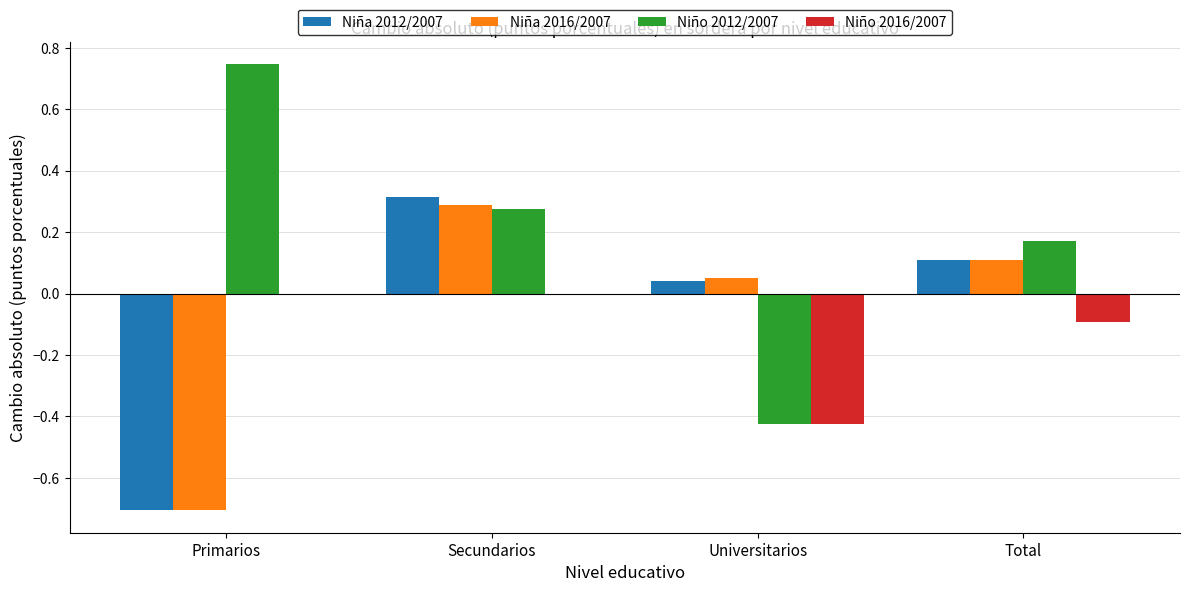

Which series has the largest total across all categories?

Niño 2012/2007